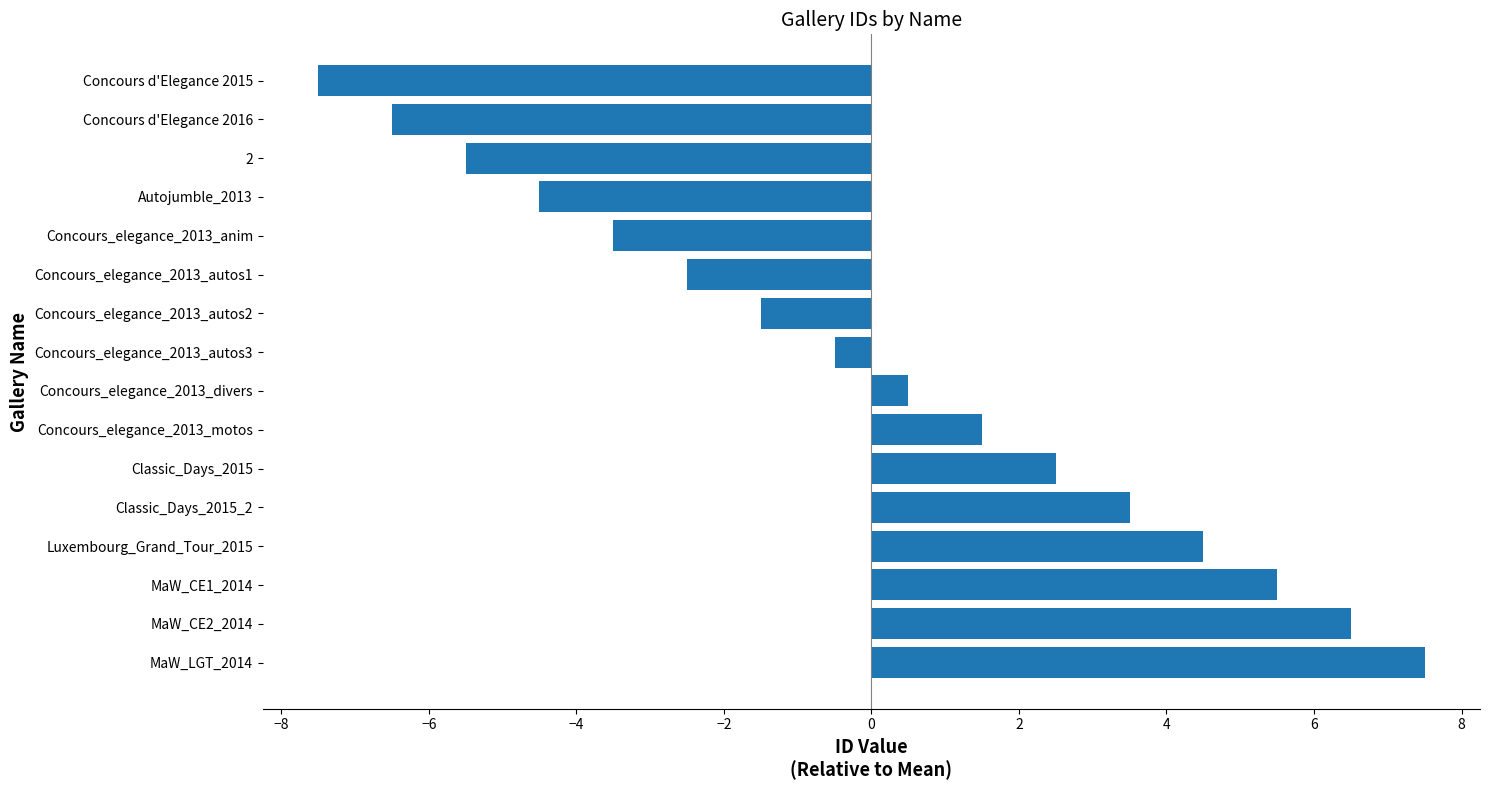

Reading top to bottom, transcribe all the data shown in this chart.

-7.5	-6.5	-5.5	-4.5	-3.5	-2.5	-1.5	-0.5	0.5	1.5	2.5	3.5	4.5	5.5	6.5	7.5